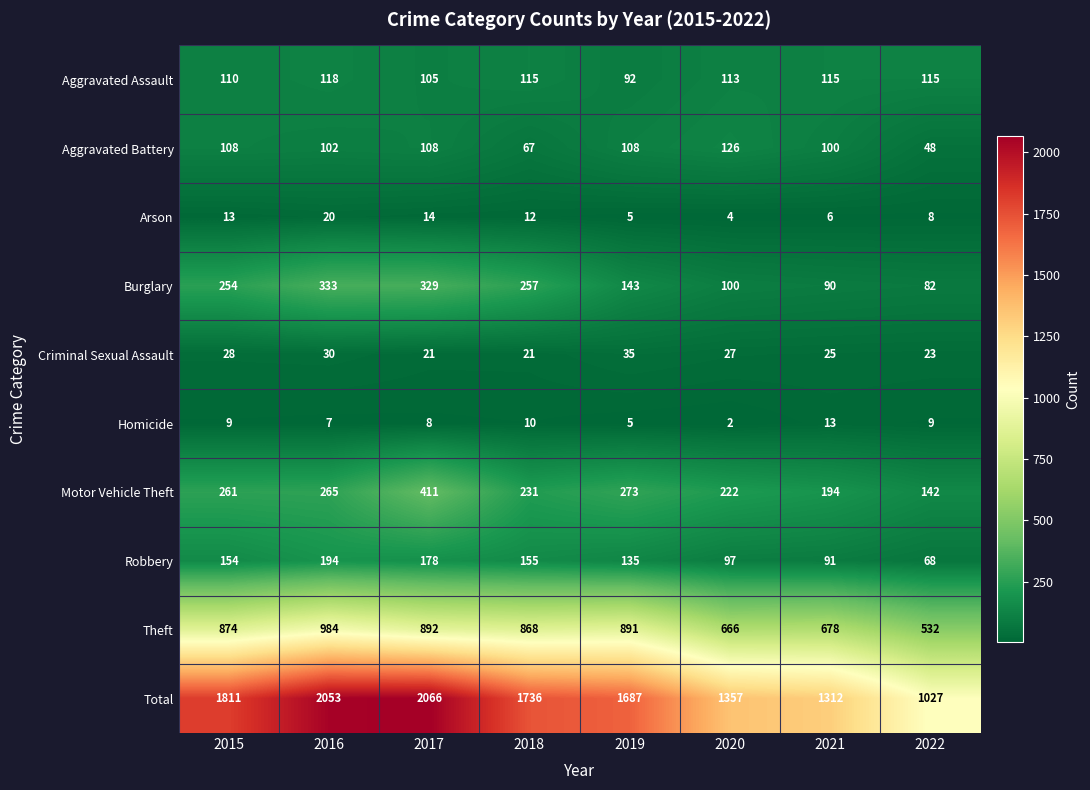

Which series has the widest spread of values?

Total